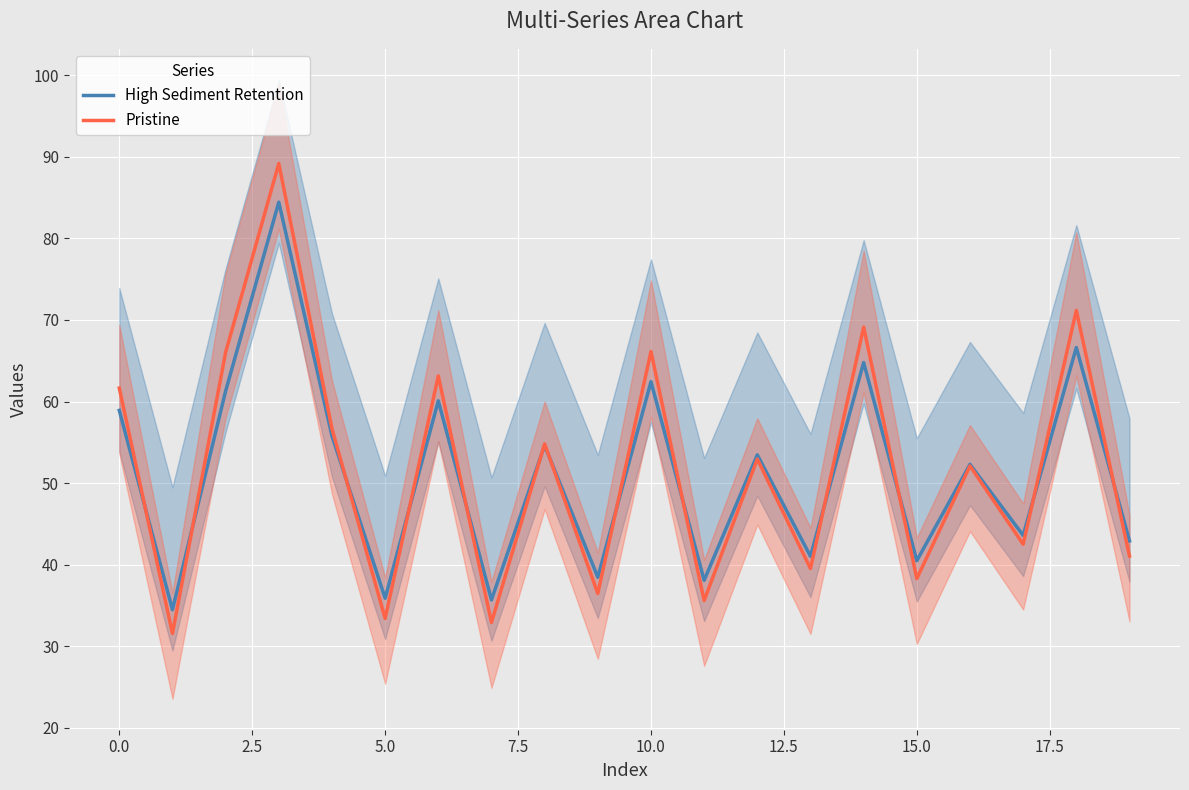

True or false: Pristine has a value of 14.2 at 0.0.

False